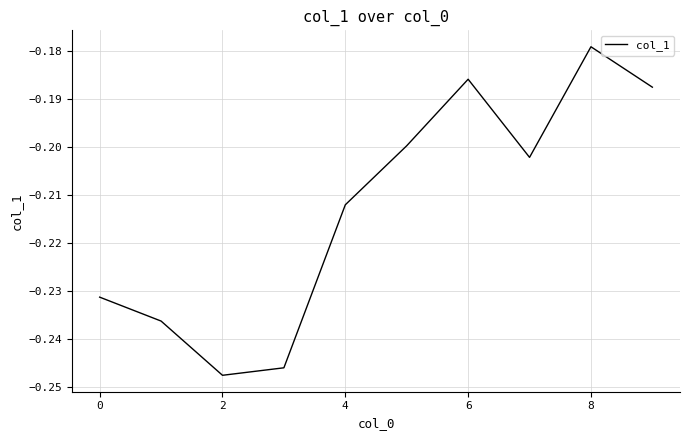

Count the number of data series in this chart.

1